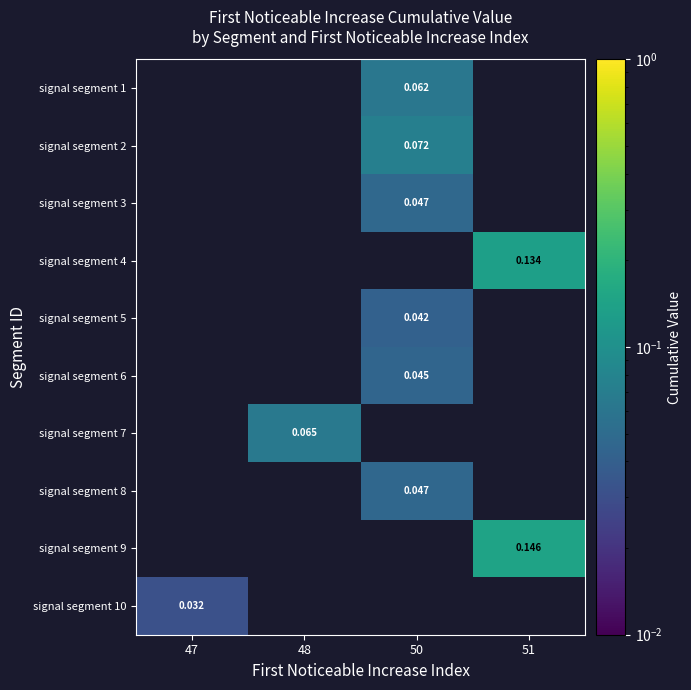

How many positive values does the signal segment 4 series have?

1